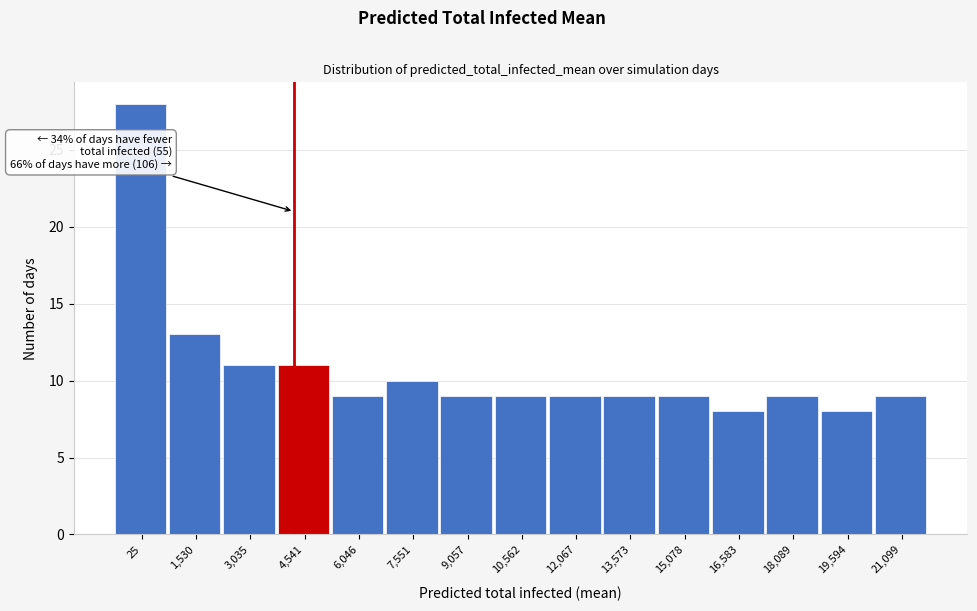

Reading left to right, what are all the values shown in this chart?

28	13	11	11	9	10	9	9	9	9	9	8	9	8	9